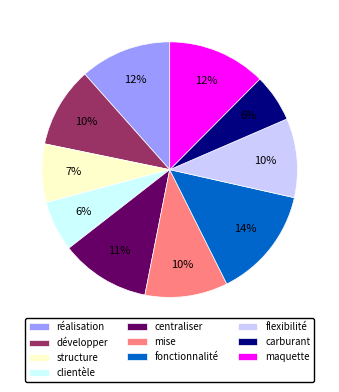

Is clientèle the majority of the pie?

No